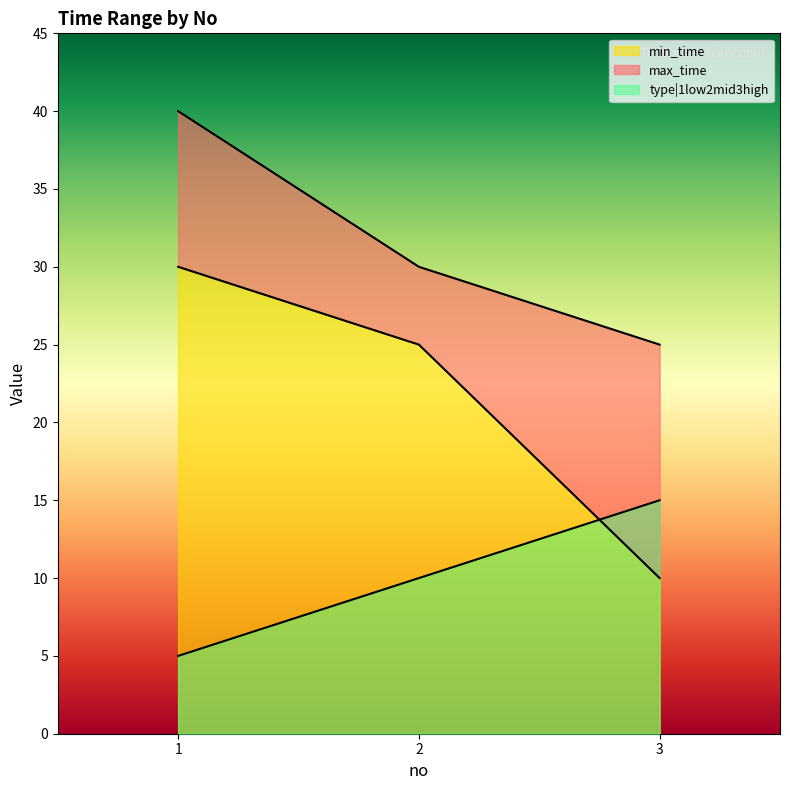

What is the total value across all series at 1?

75